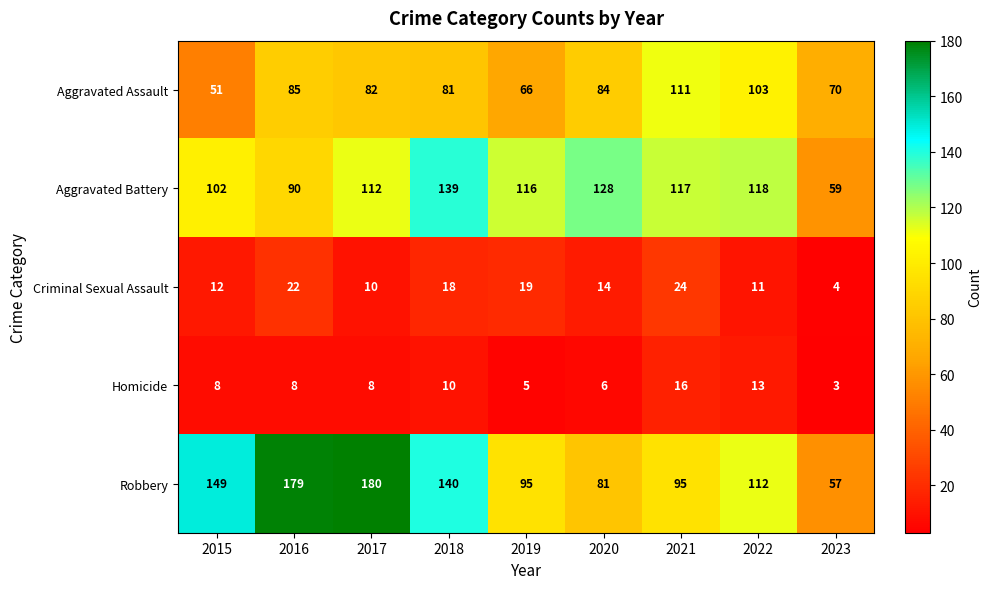

The value of Aggravated Assault at 2019 is 66. True or false?

True